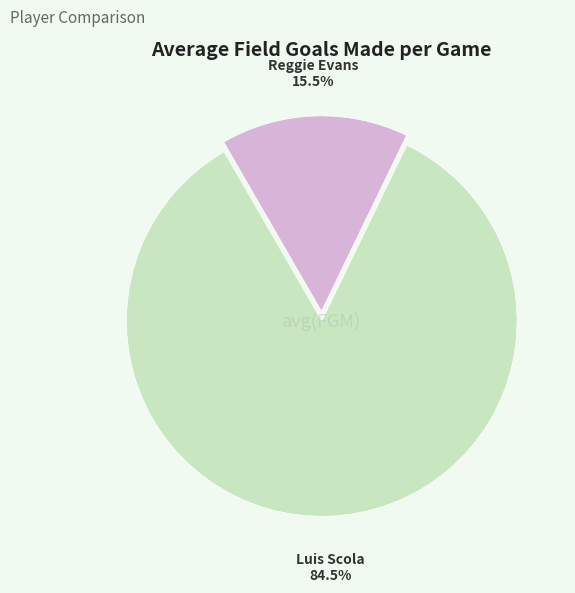

Does any single category account for the majority?

Yes